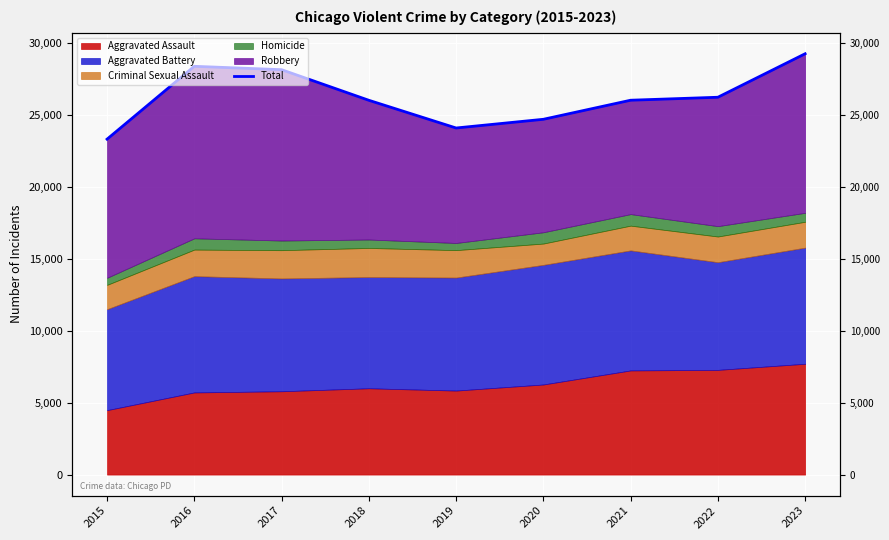

What is the ratio of the value at 2023 to the value at 2016?

1.0